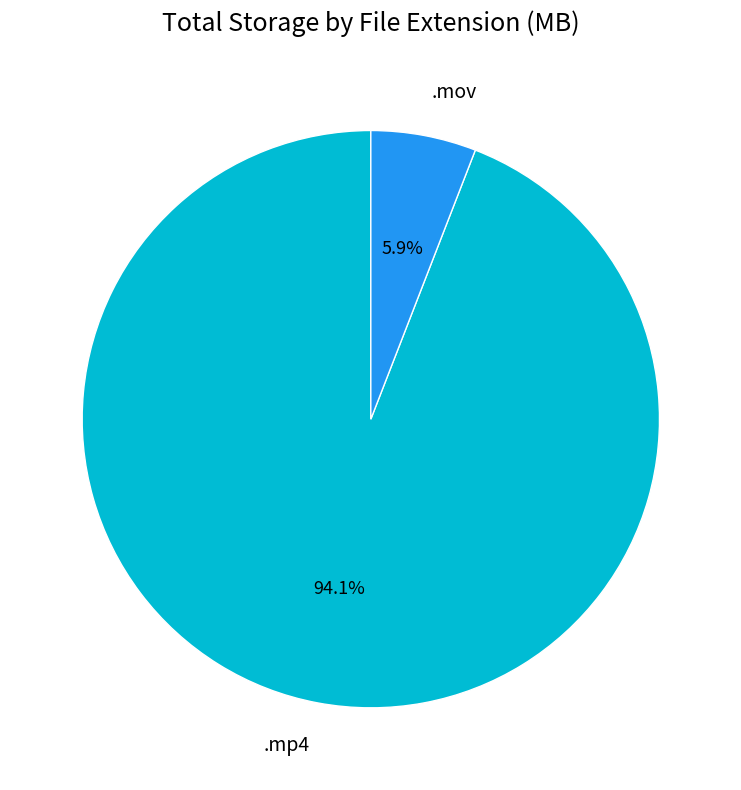

How many slices are in this pie chart?

2